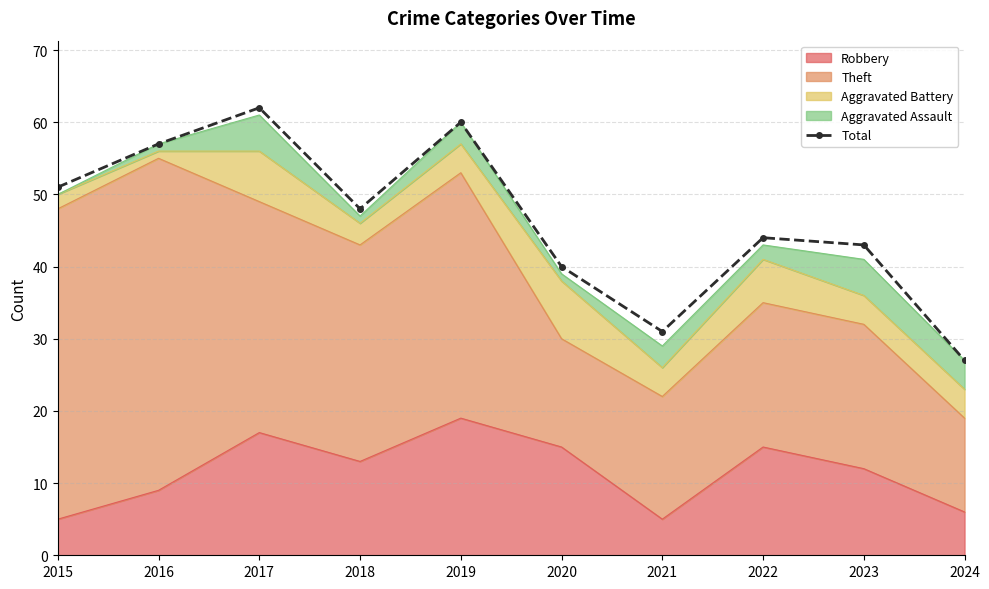

Is it true that the value at 2024 is 17?

False